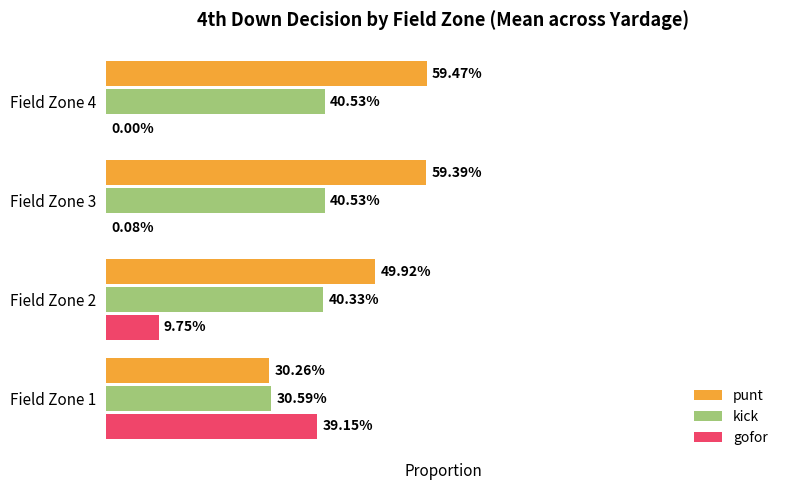

Reading left to right, transcribe all the data shown in this chart.

punt: 0=0.3	1=0.5	2=0.6	3=0.6
kick: 0=0.3	1=0.4	2=0.4	3=0.4
gofor: 0=0.4	1=0.1	2=0.0	3=0.0